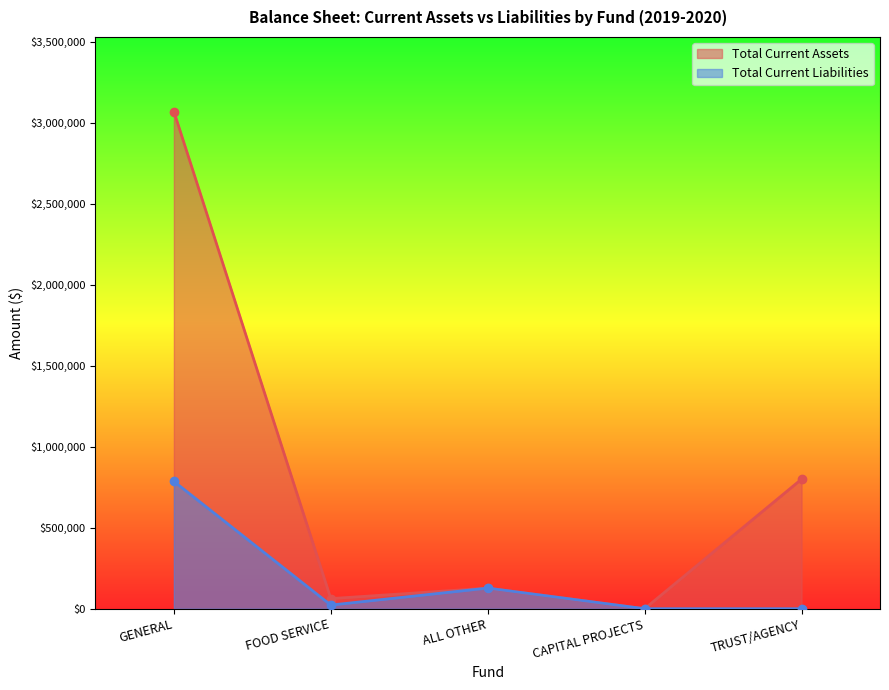

True or false: Total Current Liabilities and Total Current Assets intersect in this chart.

False